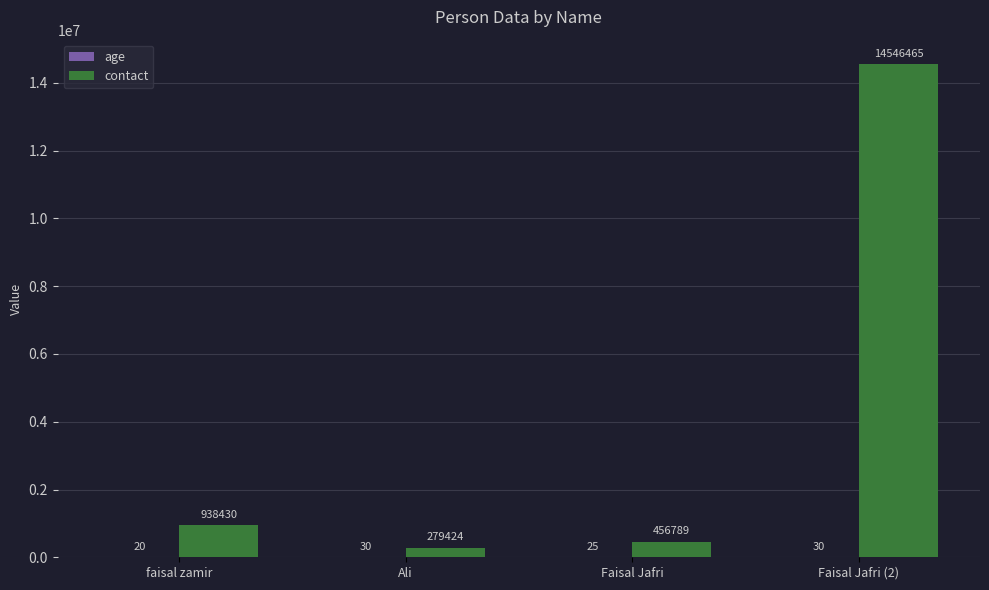

What is the greatest value displayed?

14546465